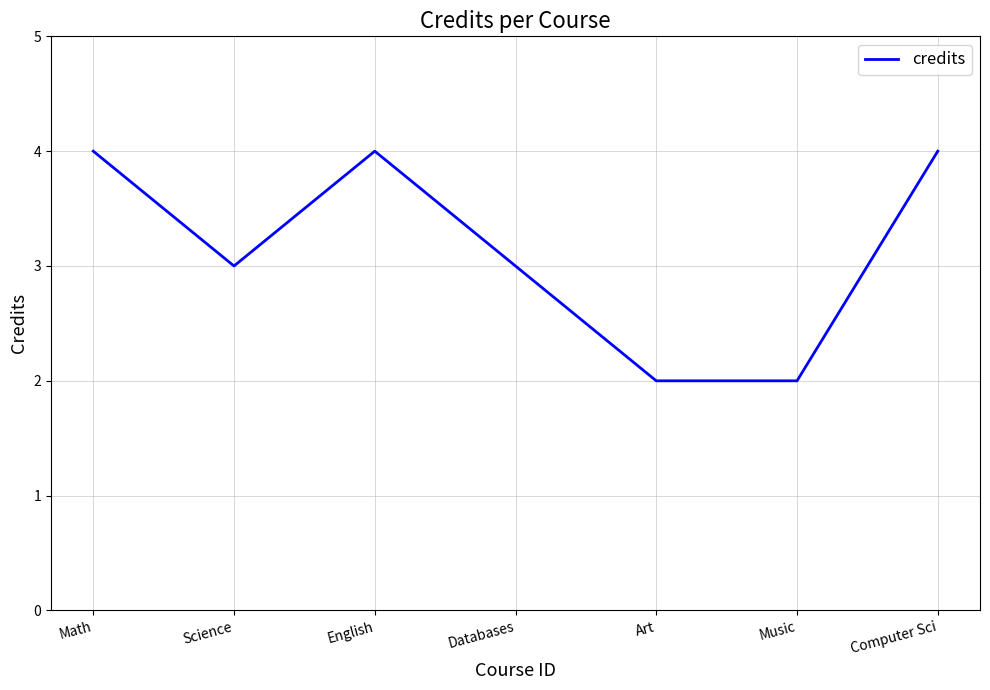

What is the greatest value displayed?

4